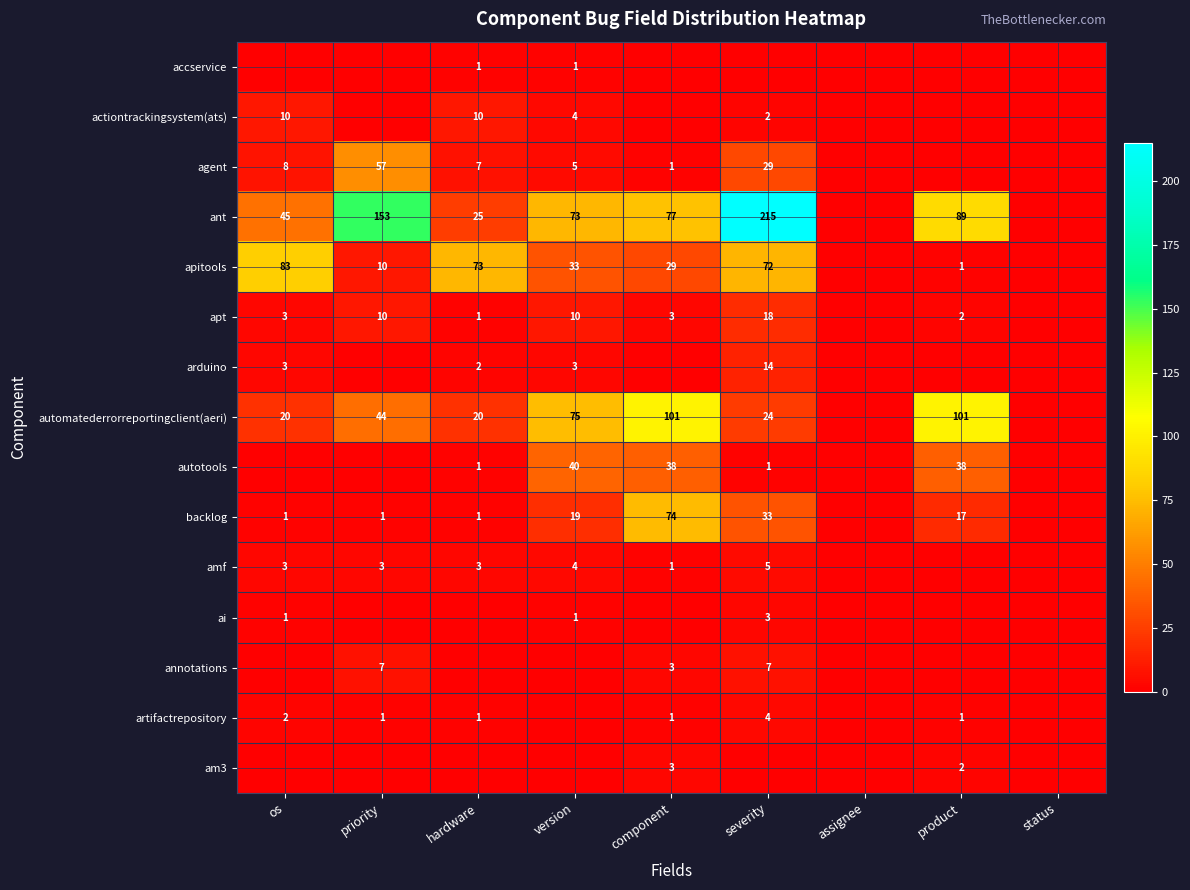

What is the sum of the autotools values at component and hardware?

39